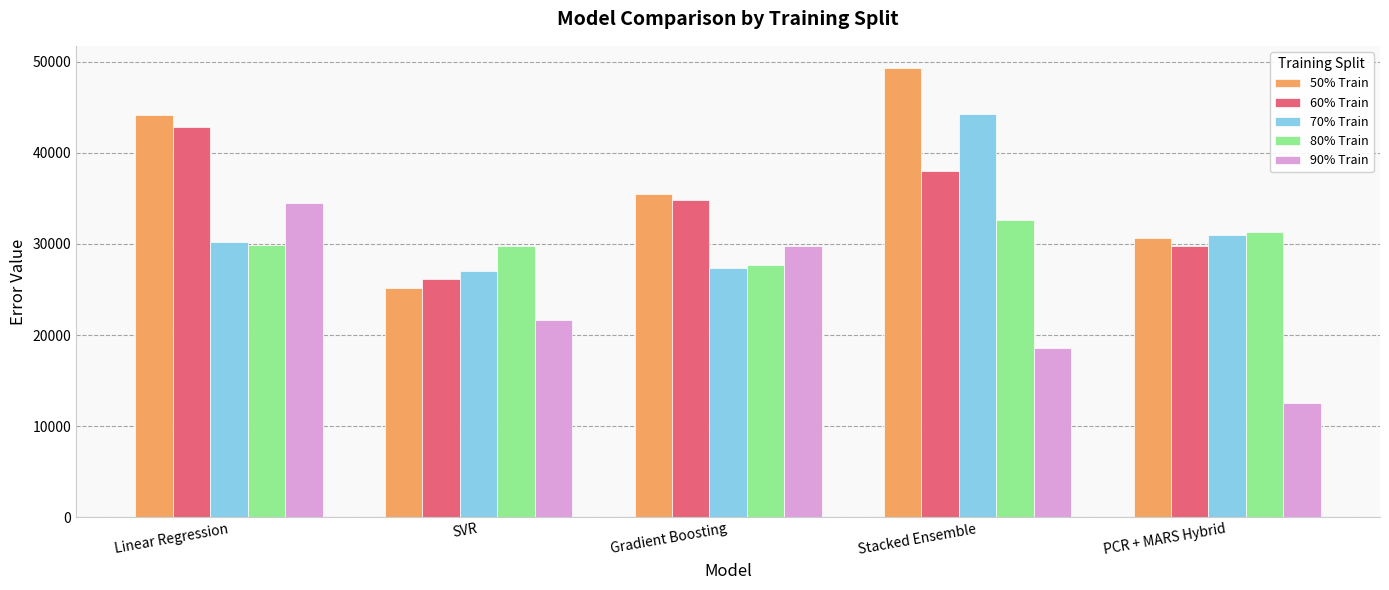

Does the chart contain any negative values?

No